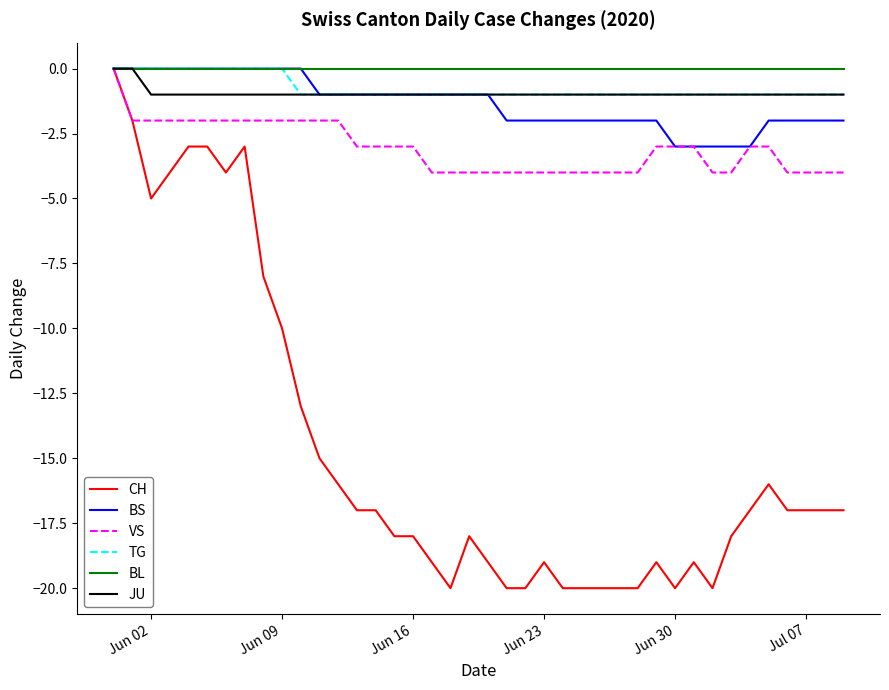

What is the smallest value displayed?

-20